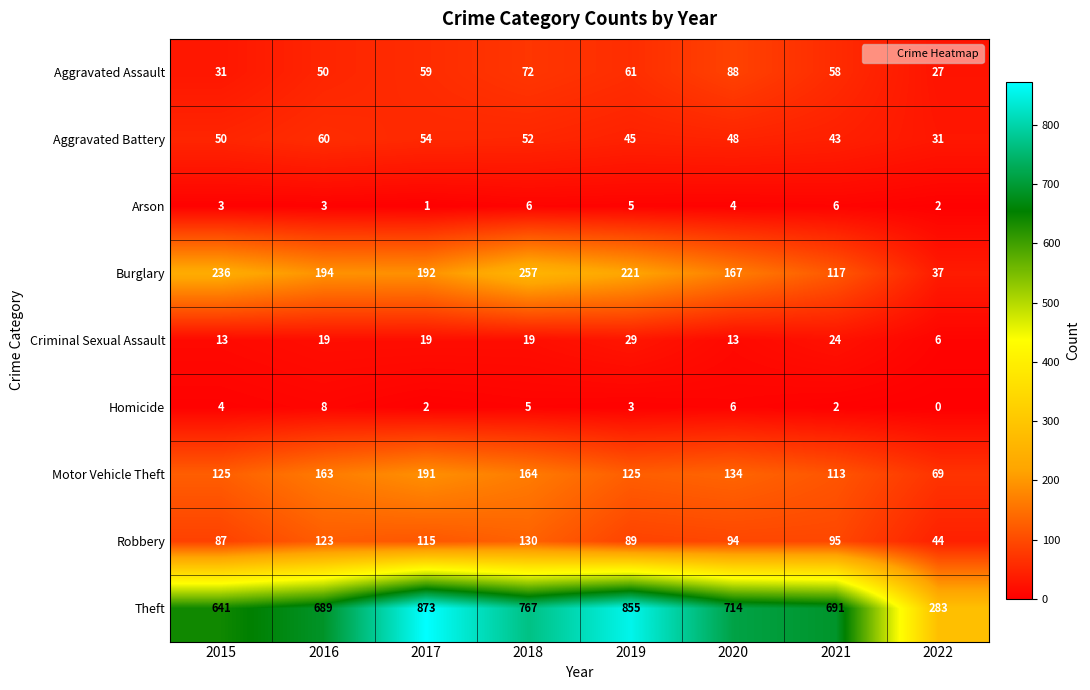

What is the difference between the maximum and minimum values in the Robbery series?

86